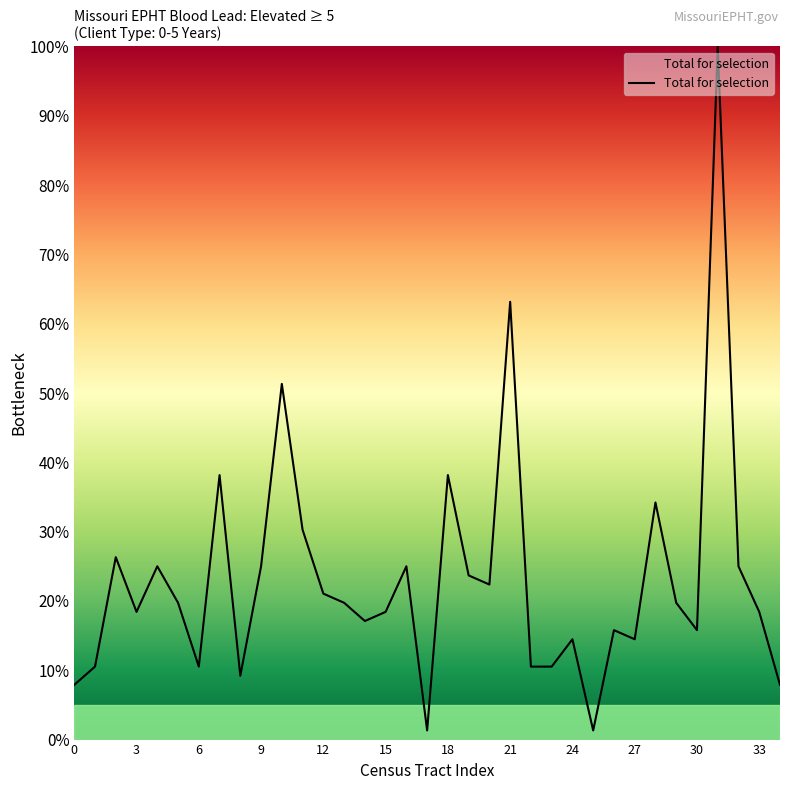

What is the difference between the maximum and minimum values?

98.7